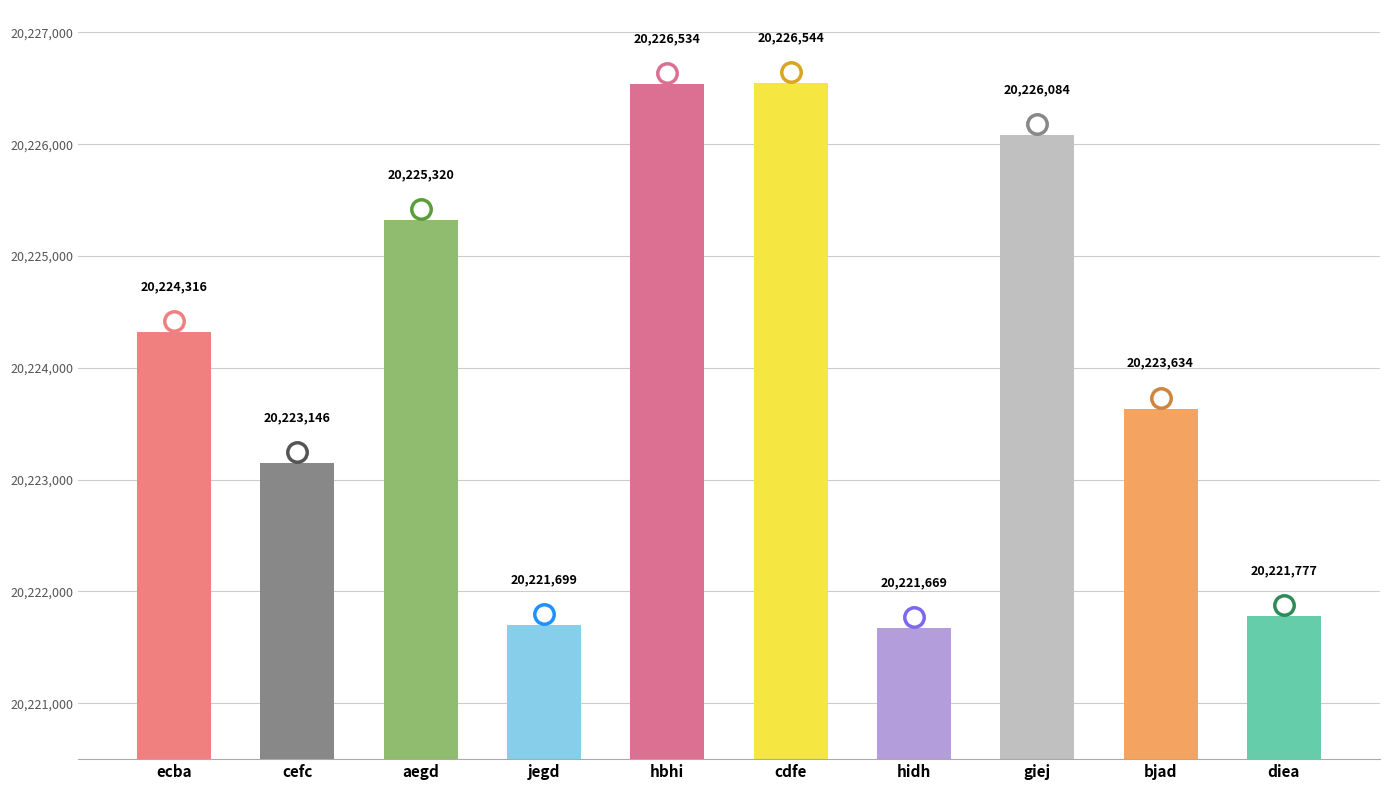

Reading right to left, transcribe all the data shown in this chart.

diea=20221777	bjad=20223634	giej=20226084	hidh=20221669	cdfe=20226544	hbhi=20226534	jegd=20221699	aegd=20225320	cefc=20223146	ecba=20224316